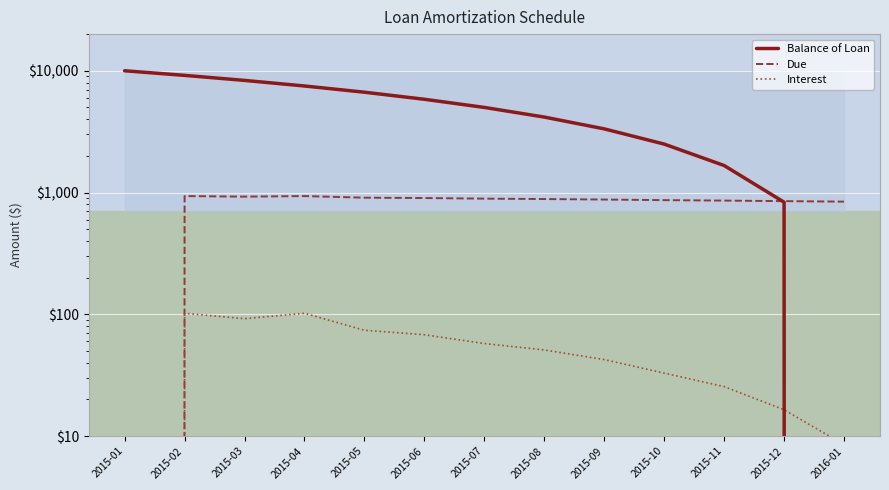

What position from the left is 2015-05?

5